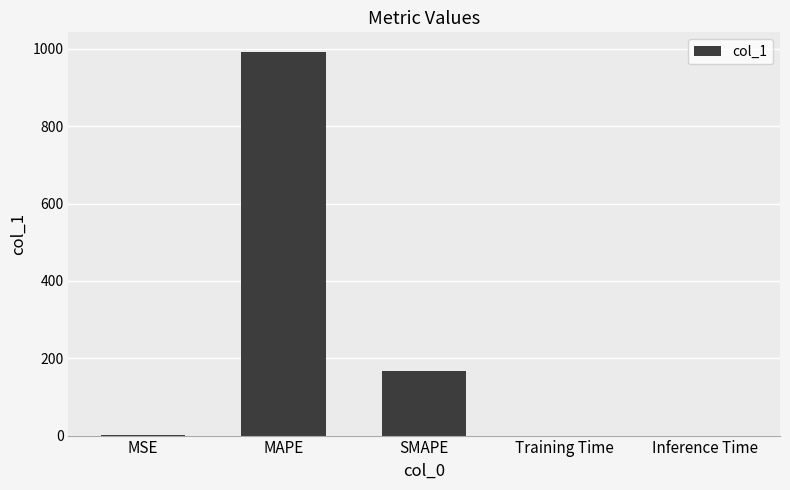

Is it true that the value at SMAPE is 101.9?

False